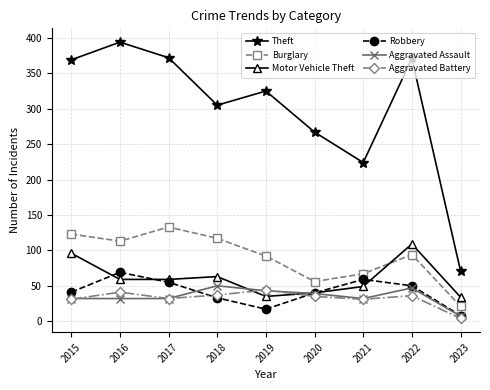

Which series has the largest total across all categories?

Theft